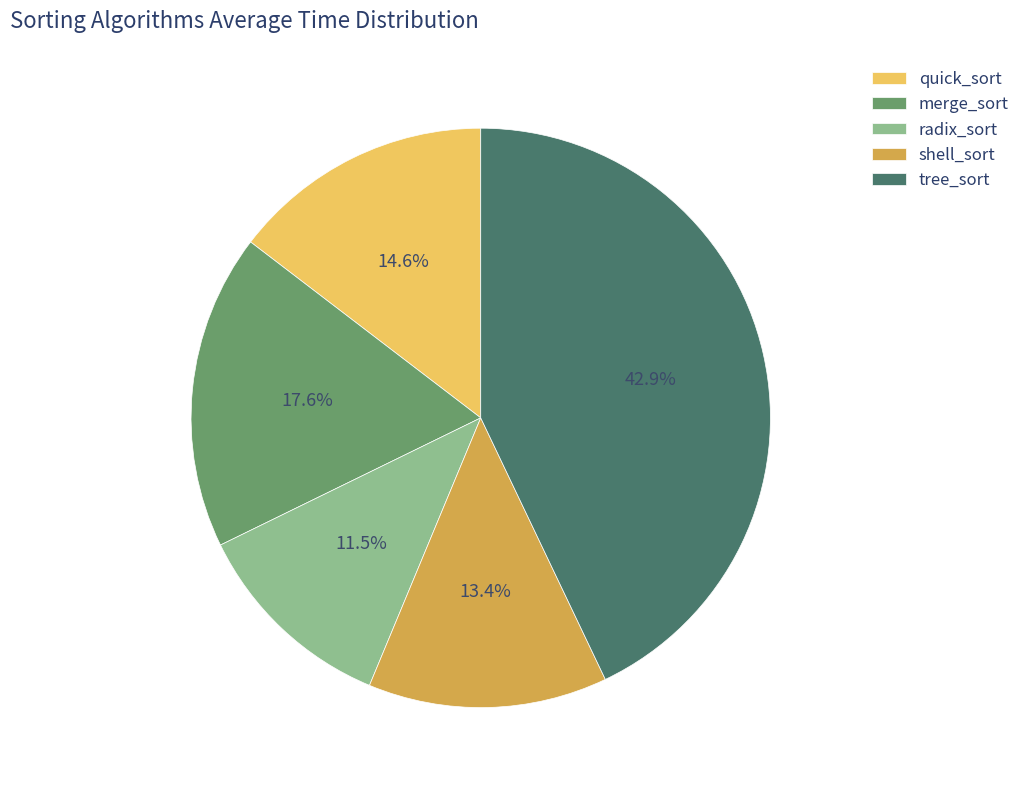

True or false: quick_sort accounts for 15% of the total.

True